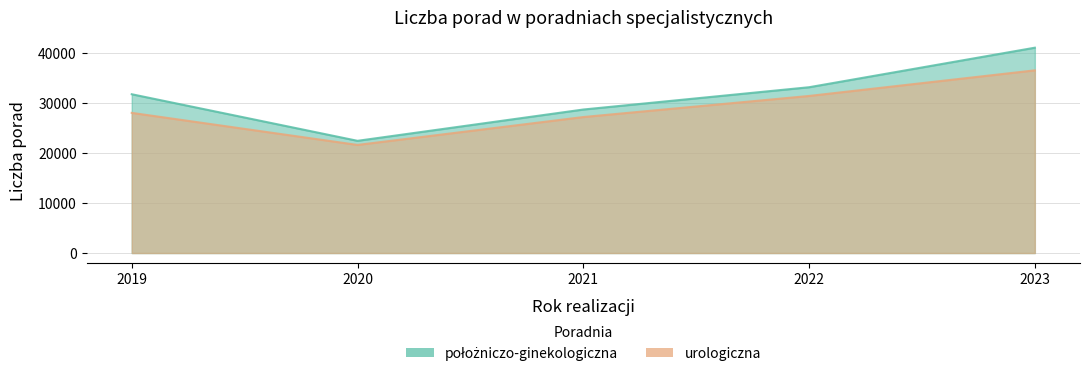

Read the położniczo-ginekologiczna value at 2020, to the nearest 10.

22480